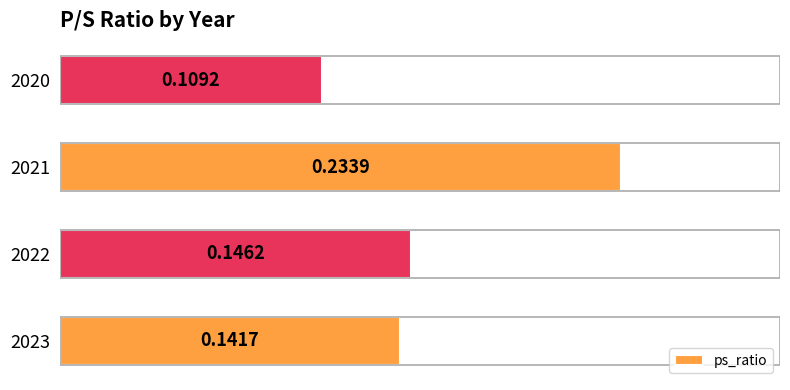

Between 2020 and 2022, which is larger?

2022